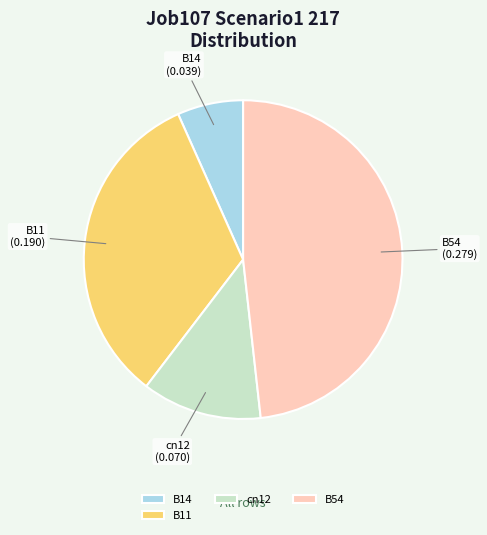

Is B54 the majority of the pie?

No